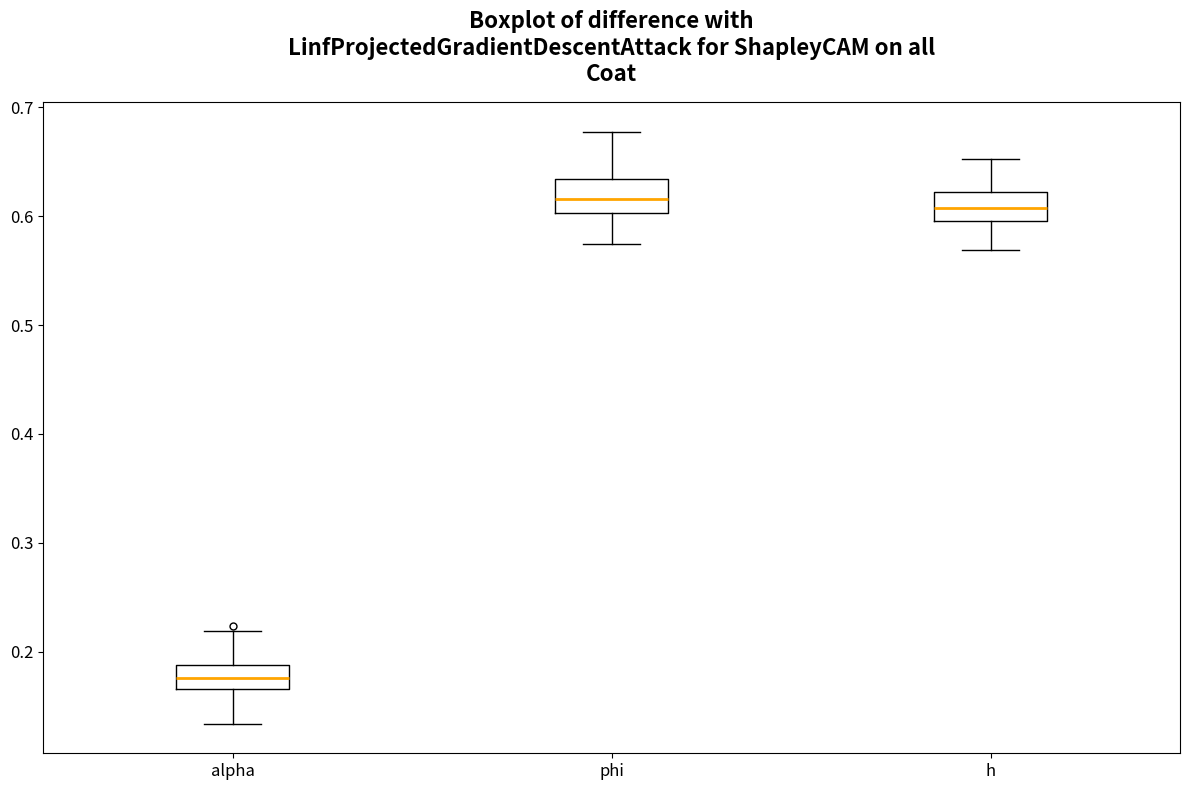

Reading left to right, read every box against the y-axis: the position of its median line, the range the box covers, and the ends of its whiskers. The values are not printed on the chart, so give them approximately, as read against the axis.

alpha: median 0.18, box 0.17 to 0.19, whiskers 0.13 to 0.22
phi: median 0.62, box 0.60 to 0.63, whiskers 0.57 to 0.68
h: median 0.61, box 0.60 to 0.62, whiskers 0.57 to 0.65